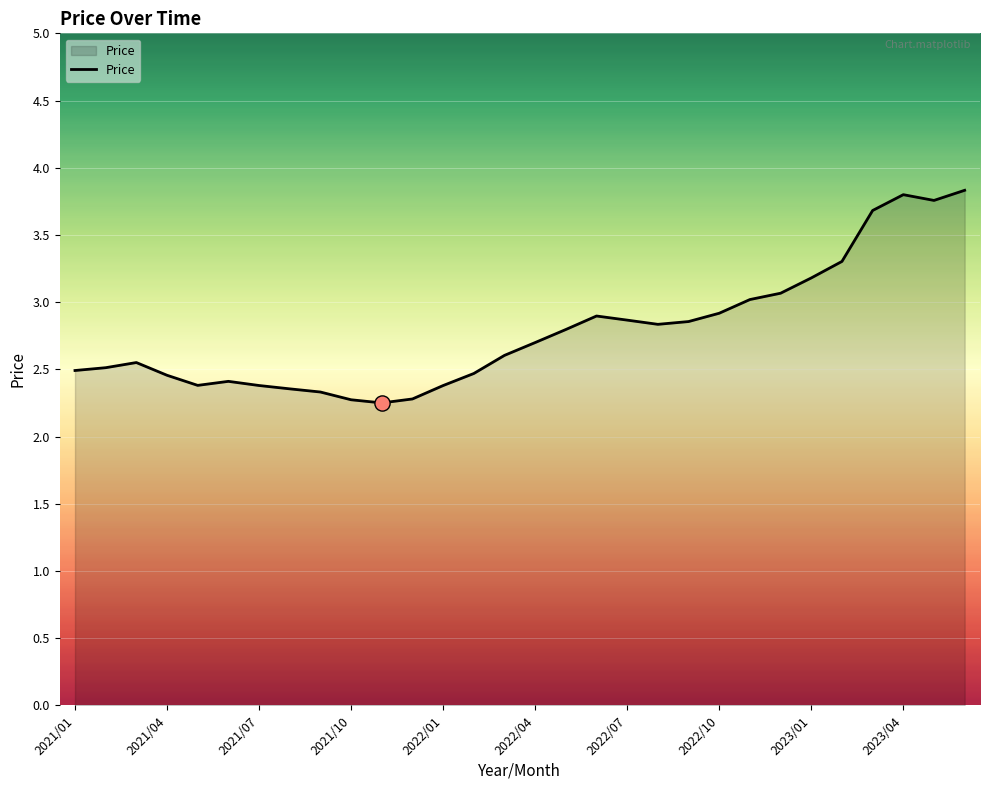

What is the greatest value displayed?

3.8